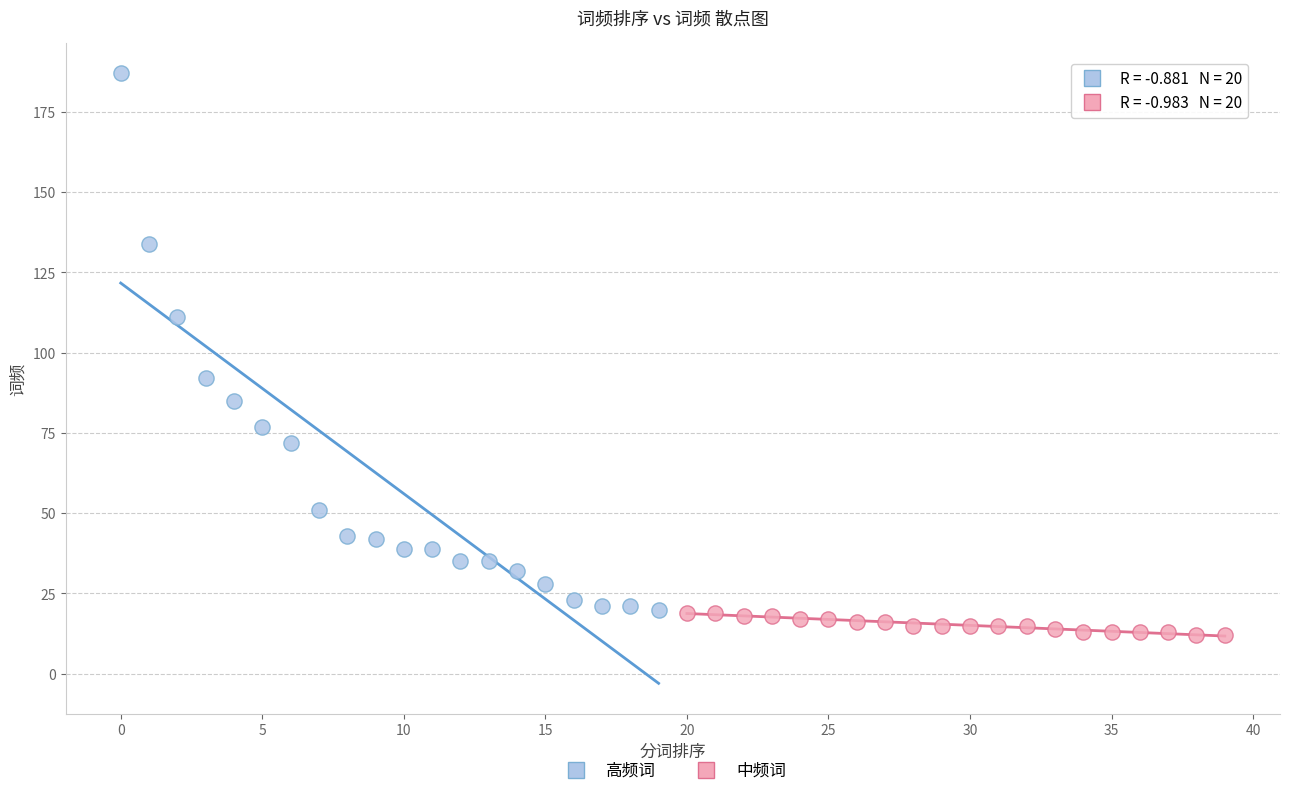

Which series has the widest spread of Y values?

高频词